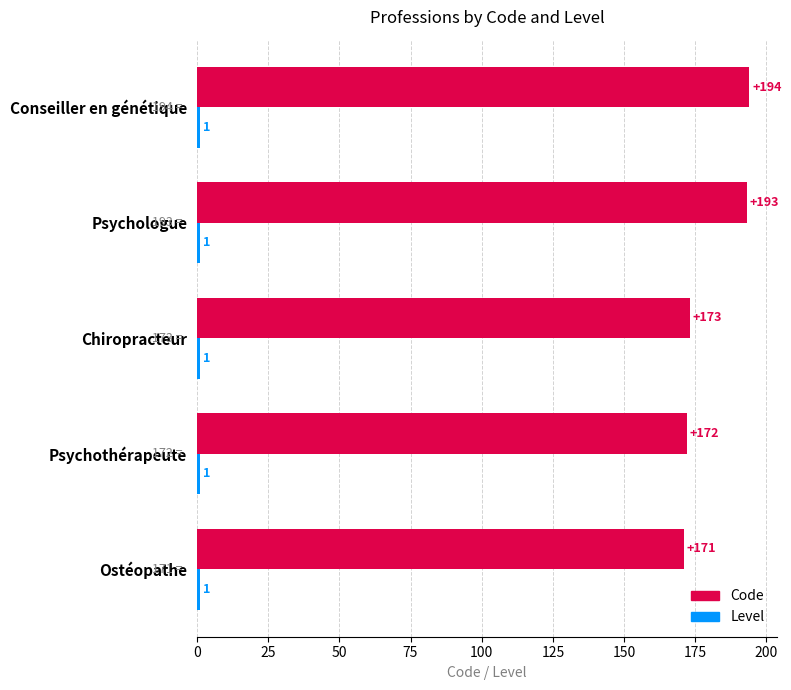

True or false: Code has a value of 193 at Psychologue.

True